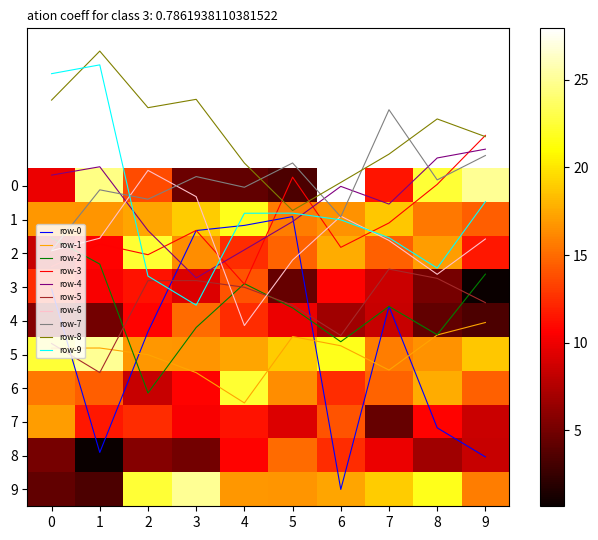

The row-2 series shows 3.2 at 1. True or false?

False